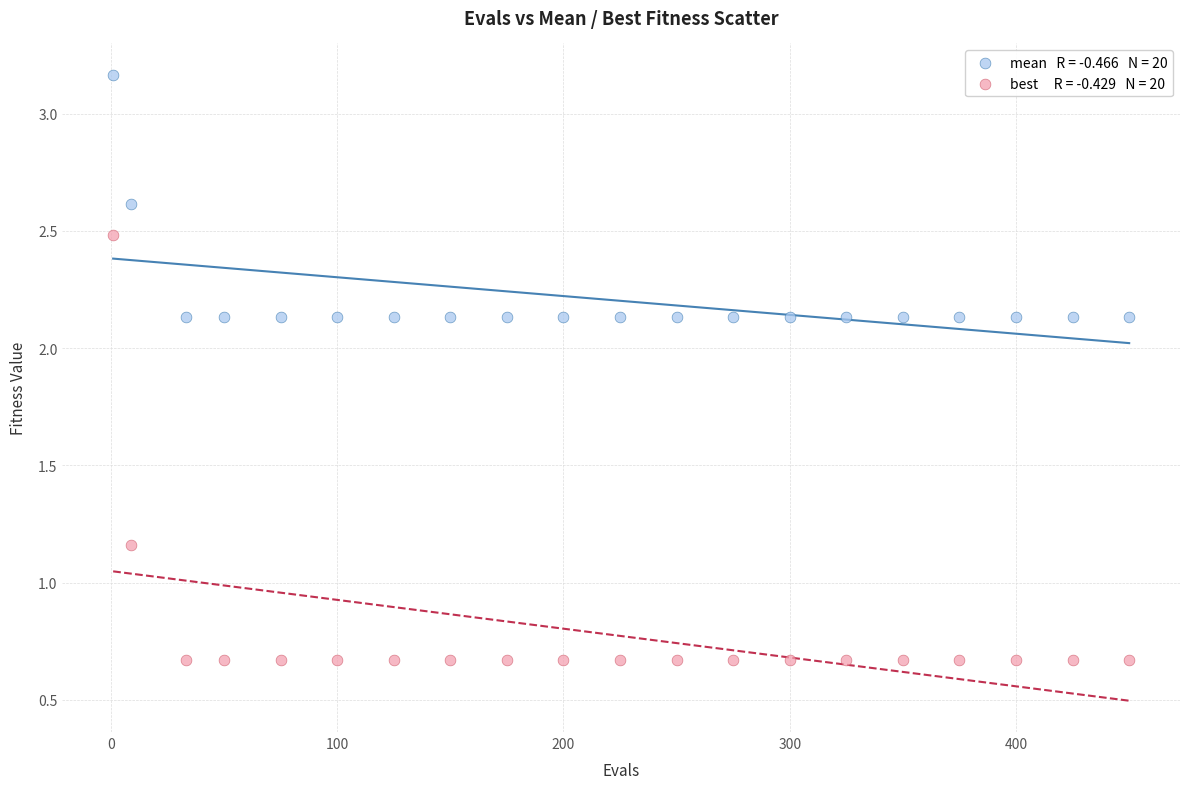

Across all data points, what is the range of Y values (max minus min)?

2.5